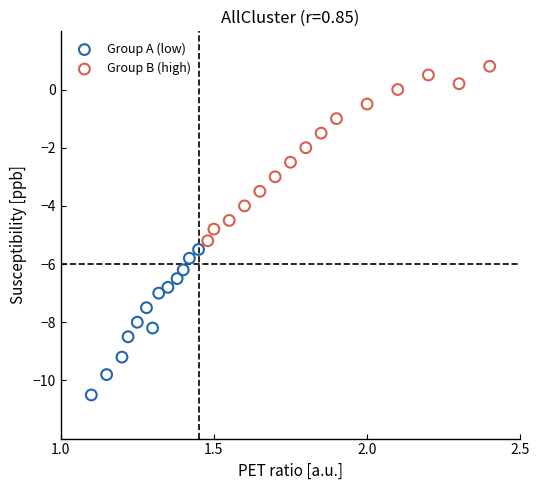

Which series reaches the minimum Y coordinate?

Group A (low)